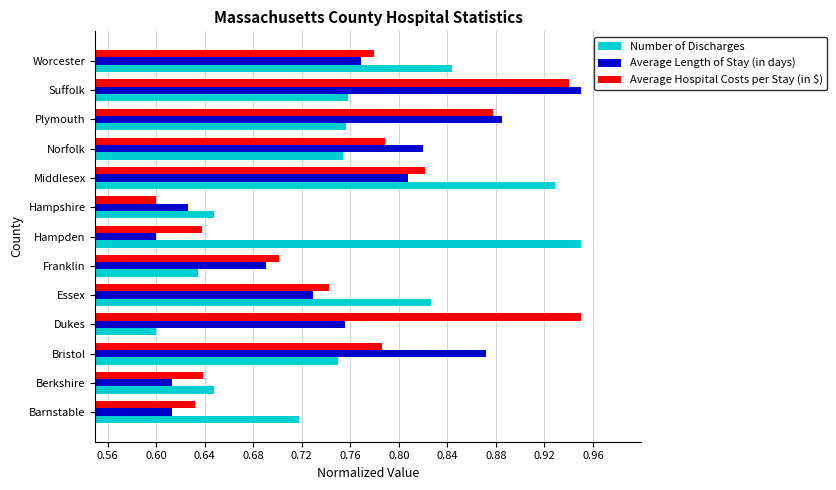

Which category has the highest value in the Average Hospital Costs per Stay (in $) series?

Dukes